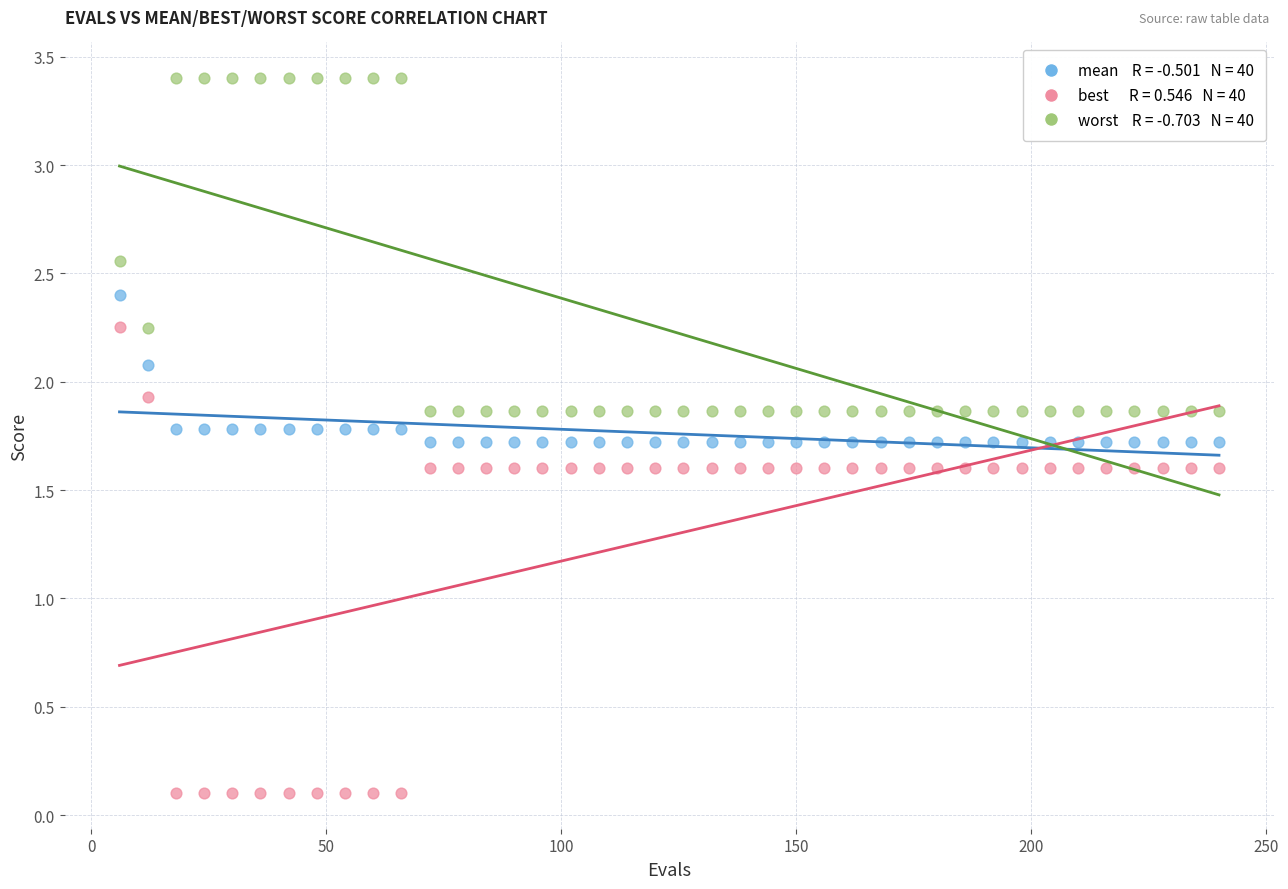

Across all data points, what is the range of X values (max minus min)?

234.0